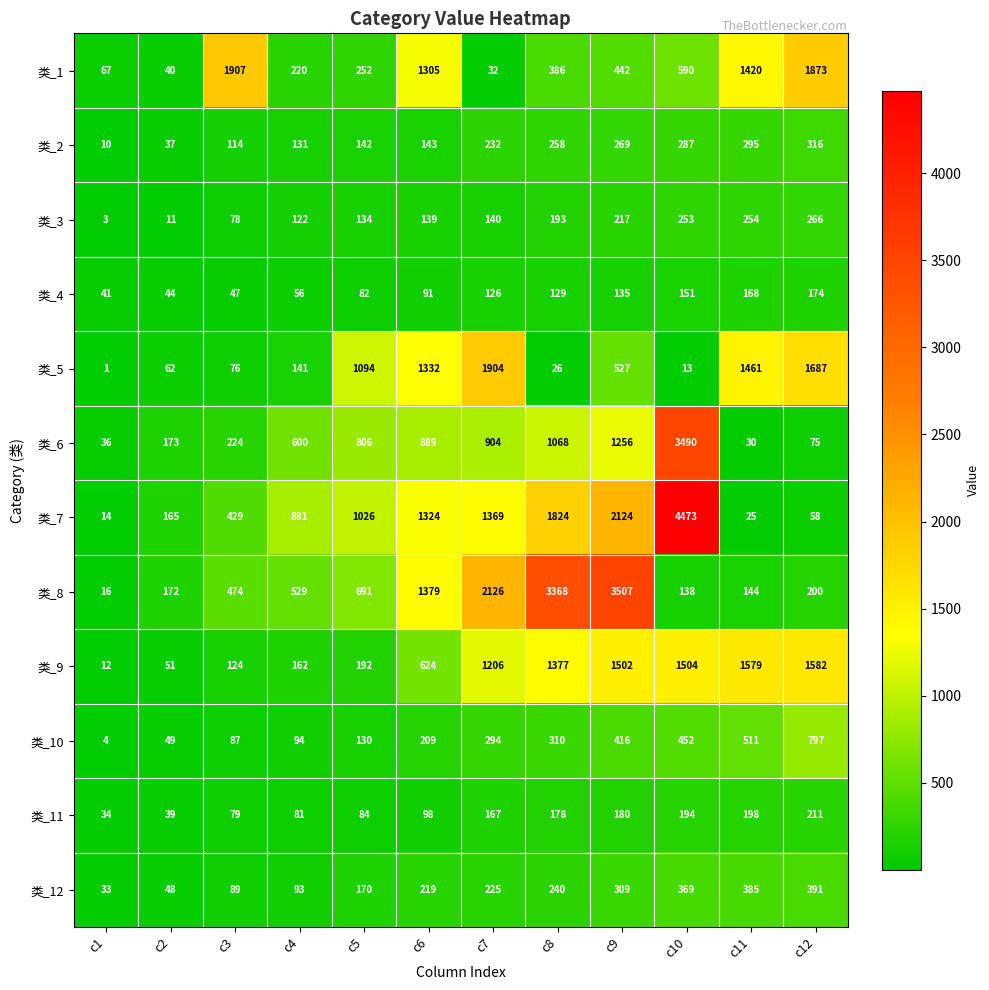

The 类_9 series shows 893 at c11. True or false?

False